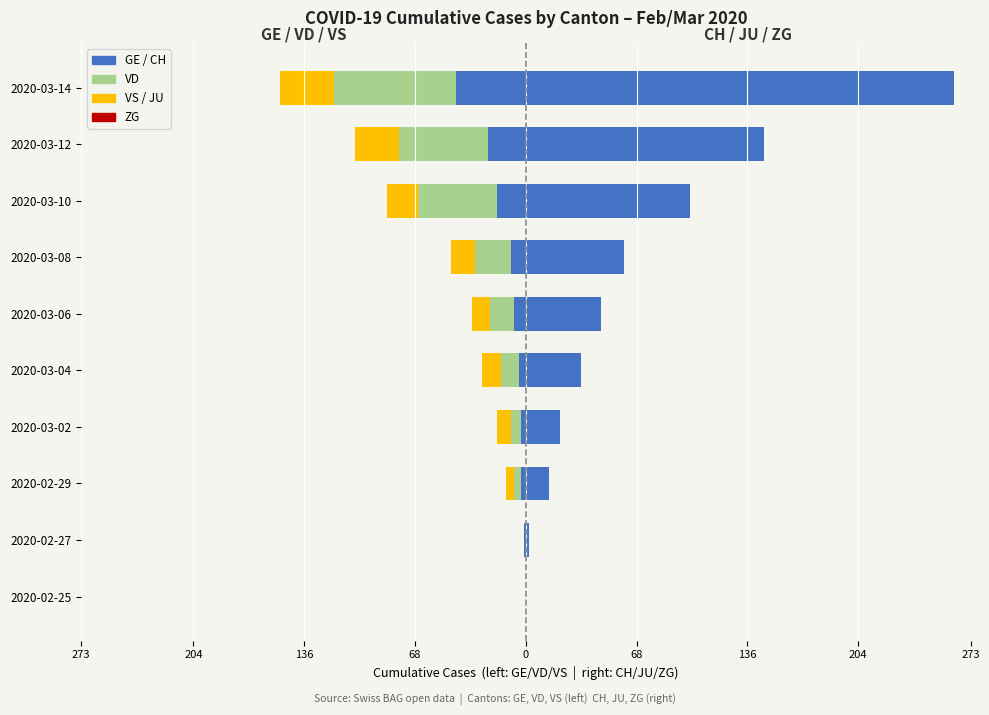

Is it true that CH equals 168.8 at 2020-03-10?

False